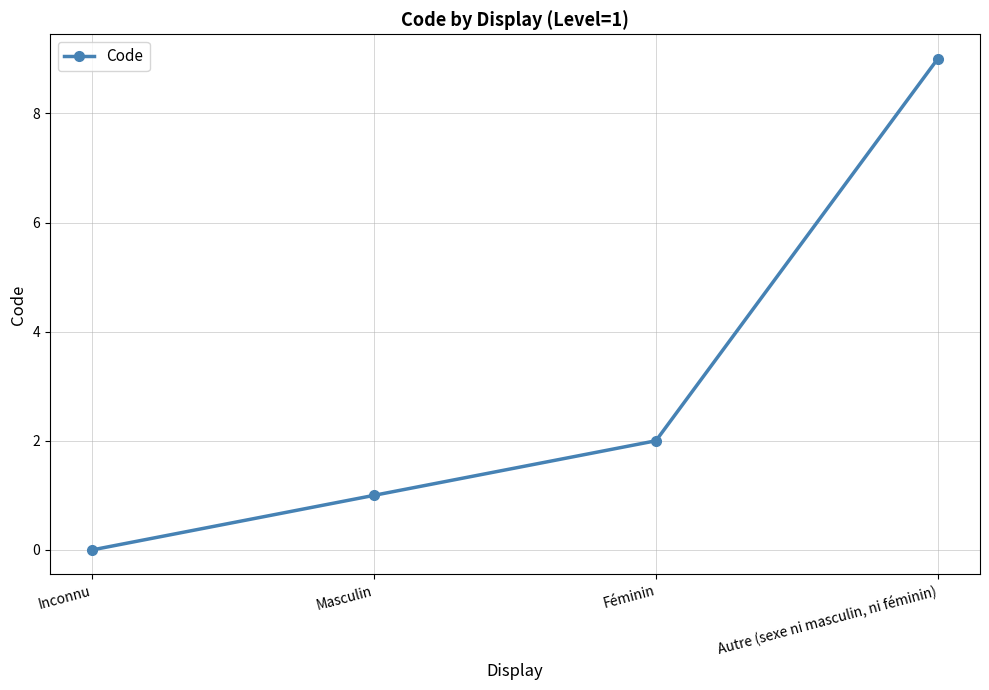

True or false: the data shows 9 at Autre (sexe ni masculin, ni féminin).

True